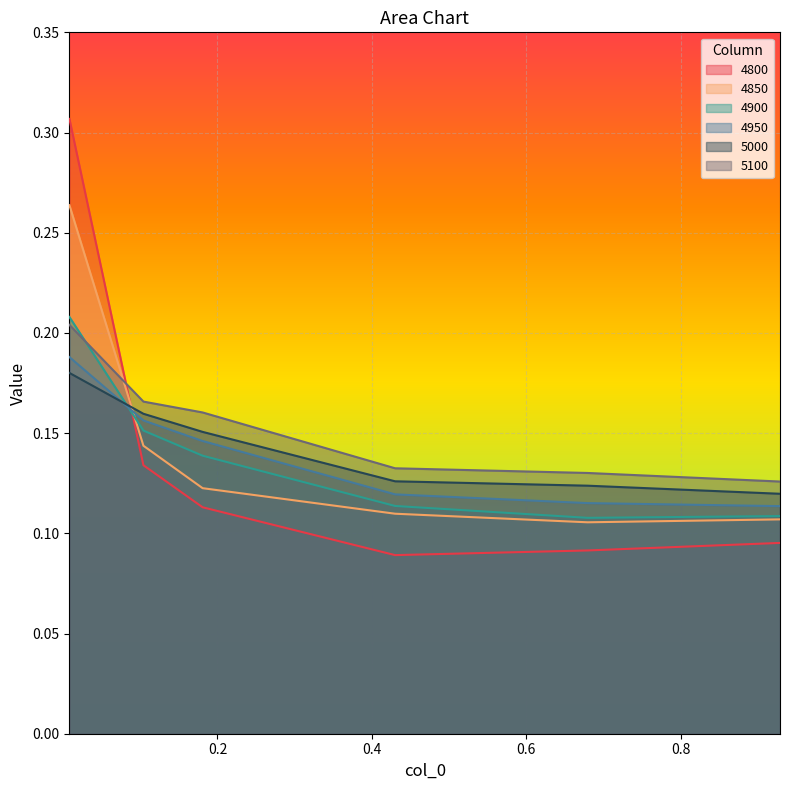

After their last crossing, which series has the higher values: 4850 or 5100?

5100